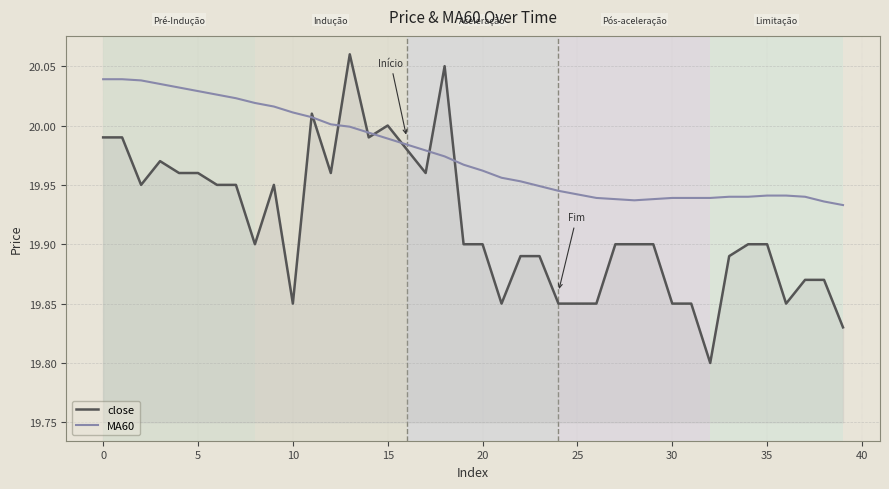

Which series has the largest range (max minus min)?

close